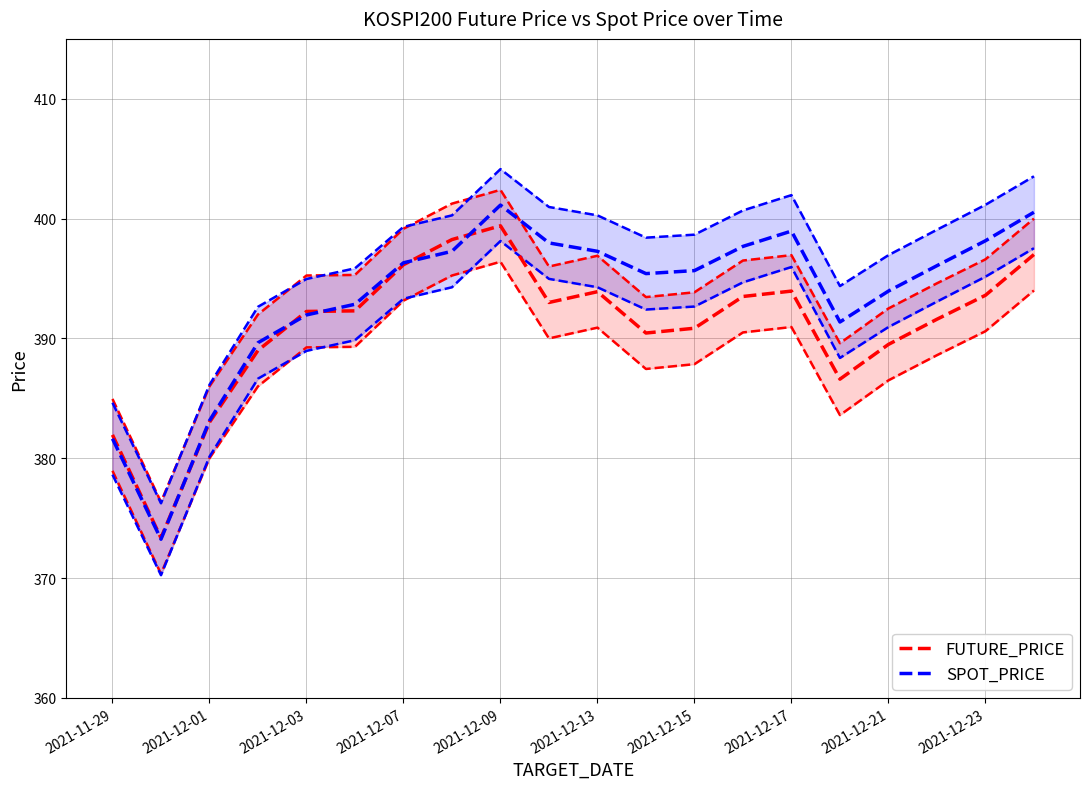

True or false: SPOT_PRICE and FUTURE_PRICE intersect in this chart.

True